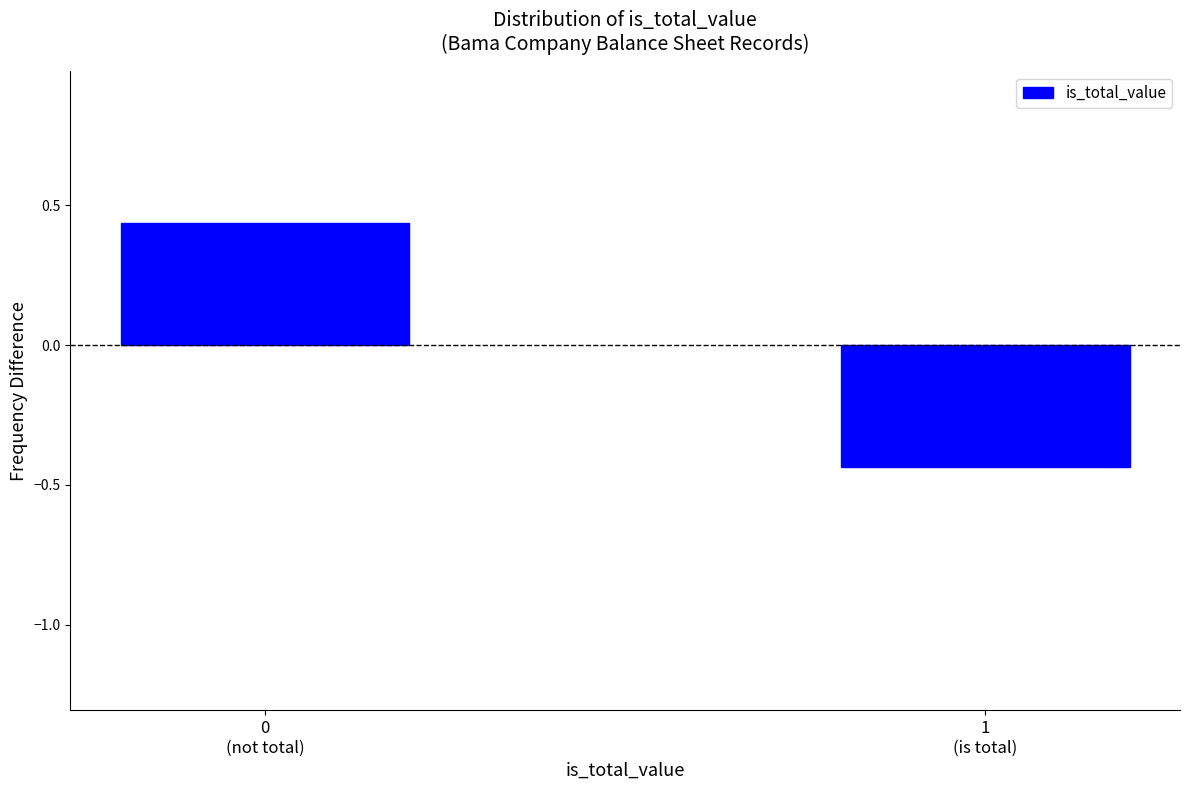

What is the difference between the maximum and minimum values?

0.9